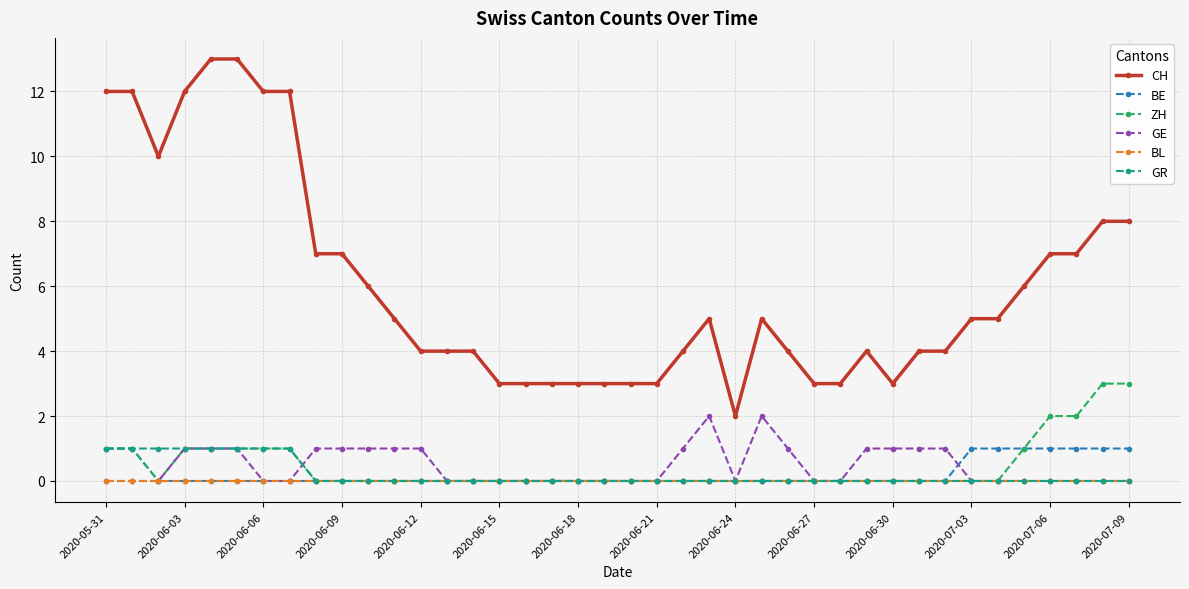

Which series has the largest total across all categories?

CH